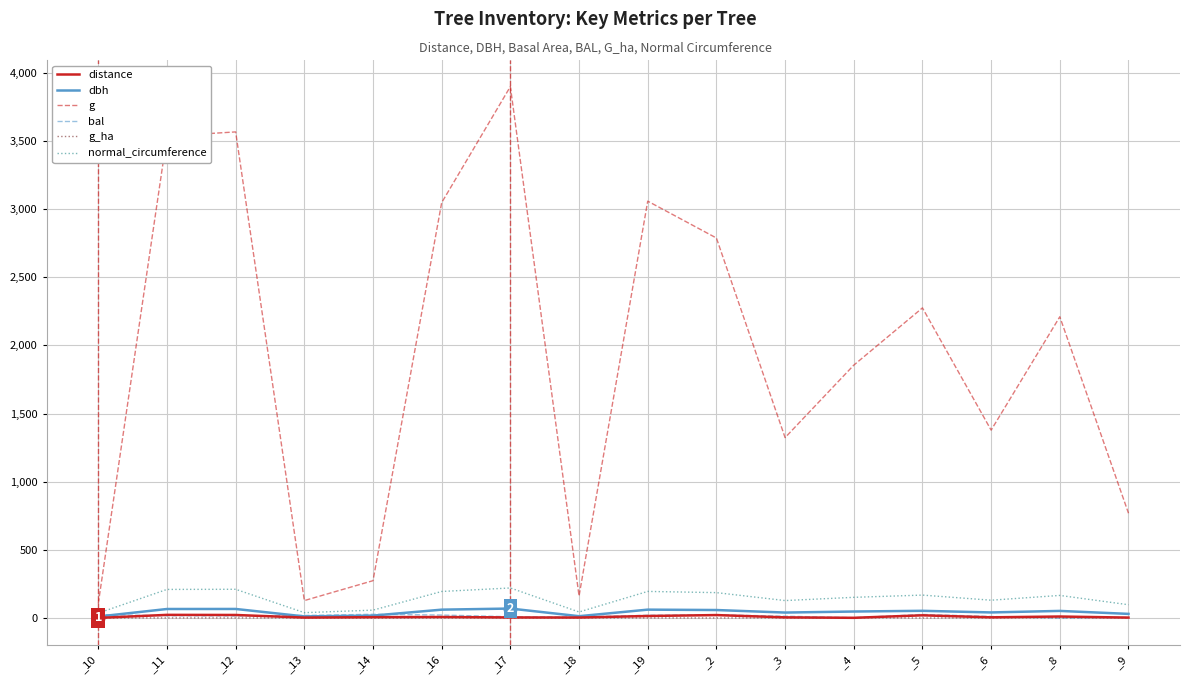

What is the greatest value displayed?

3898.4